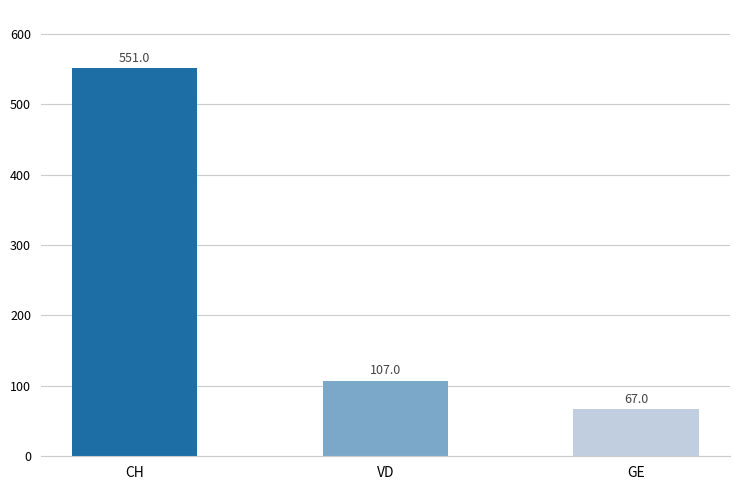

The chart shows a value of 551 at CH. True or false?

True